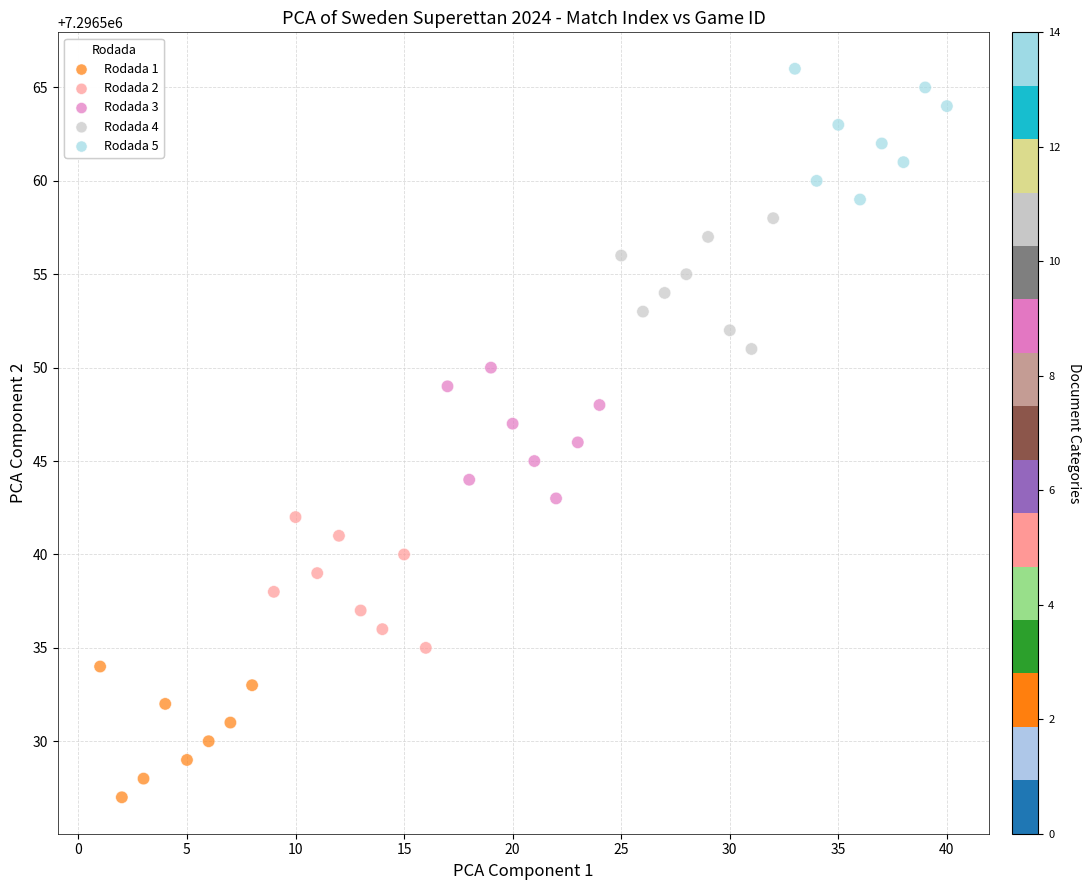

Which series reaches the maximum Y coordinate?

Rodada 5